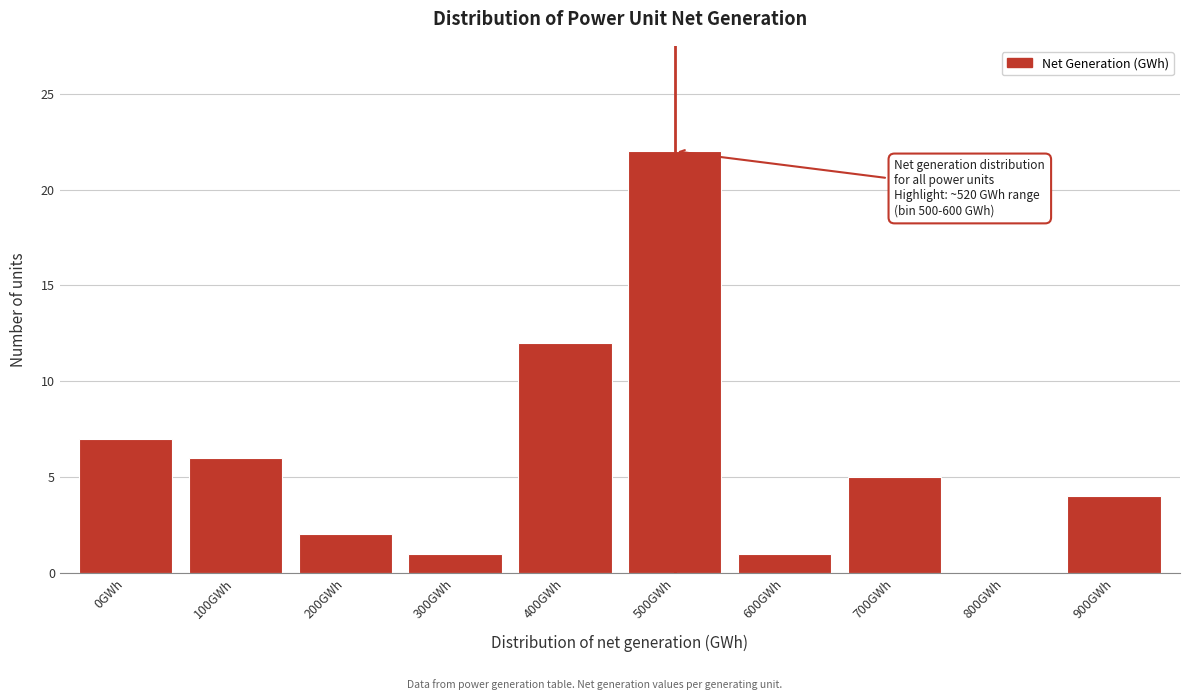

Reading left to right, list all the values displayed in this chart.

0GWh=7	100GWh=6	200GWh=2	300GWh=1	400GWh=12	500GWh=22	600GWh=1	700GWh=5	800GWh=0	900GWh=4